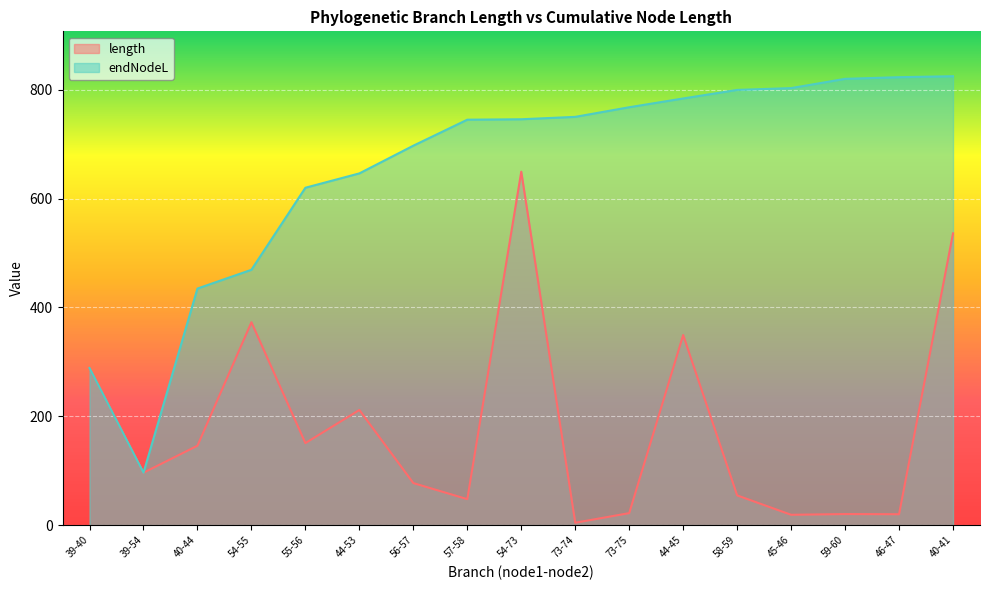

Which series has the largest range (max minus min)?

endNodeL